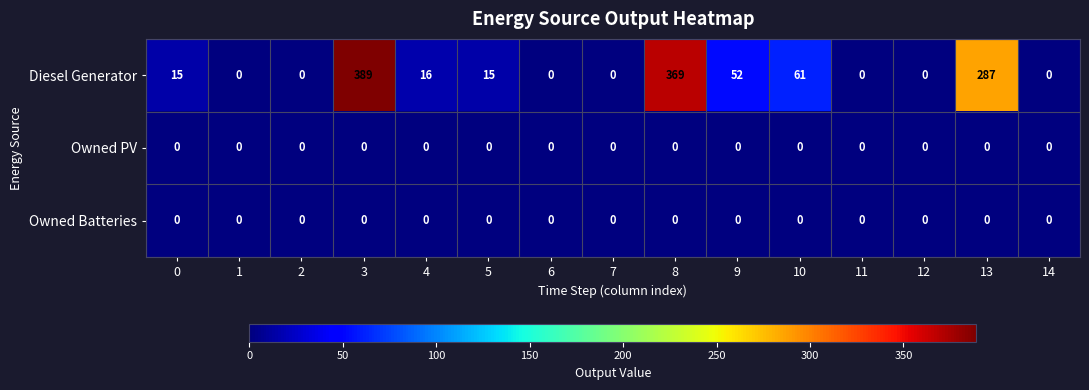

Which series has the largest total across all categories?

Diesel Generator